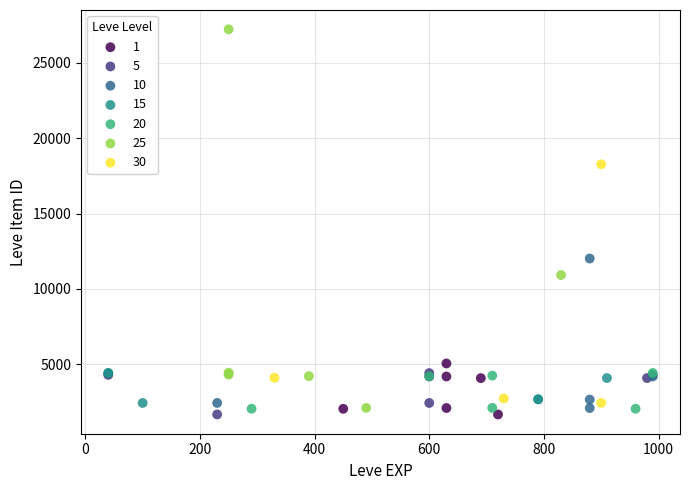

Which series has the widest spread of Y values?

25